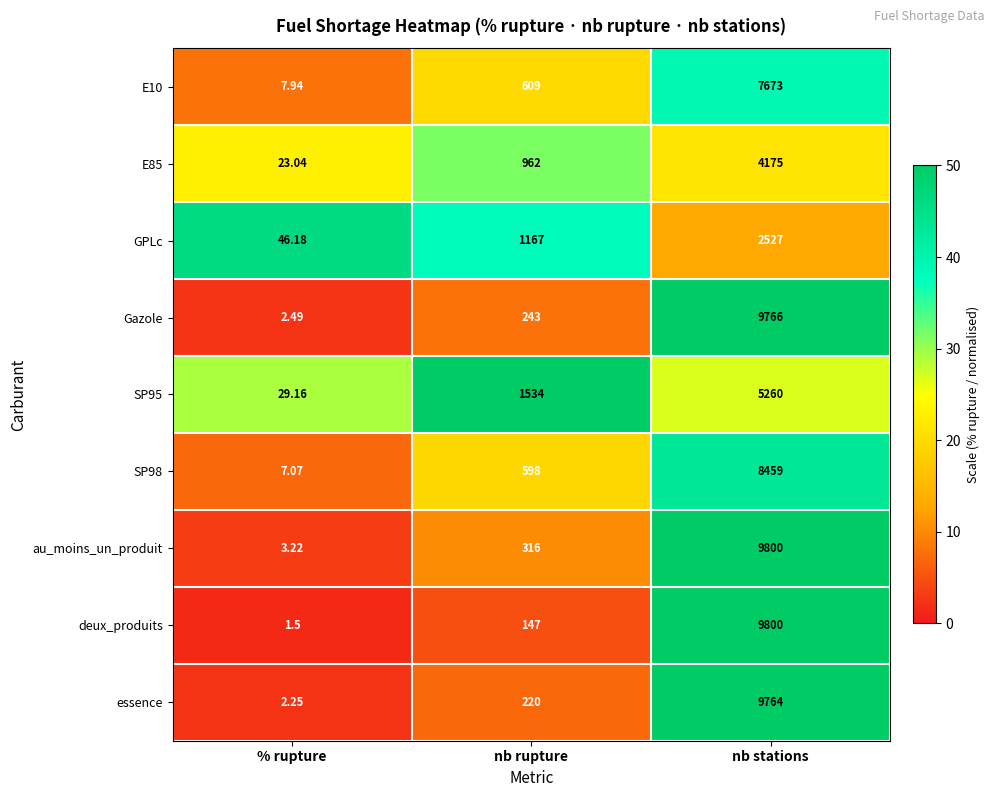

List the labels in order of essence value, smallest first.

% rupture, nb rupture, nb stations